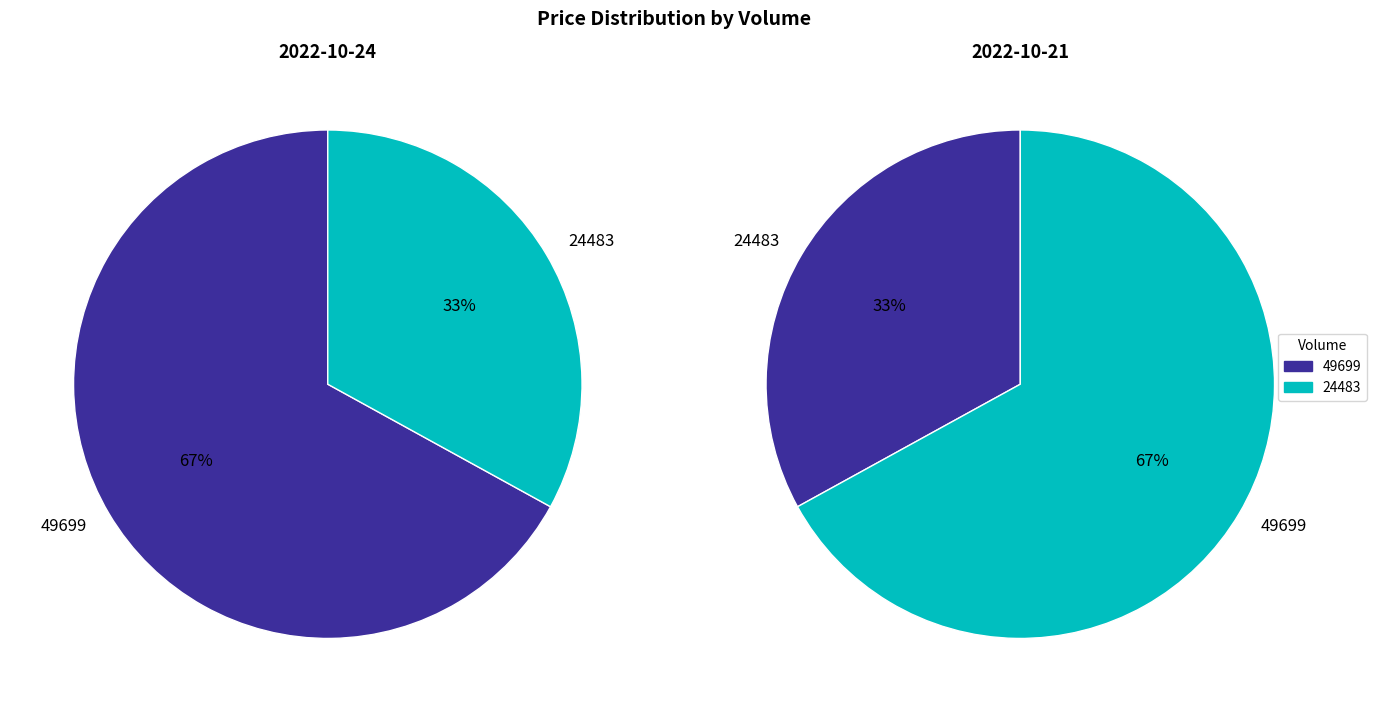

To the nearest percent, what is the combined percentage of 49699 and 24483?

100%